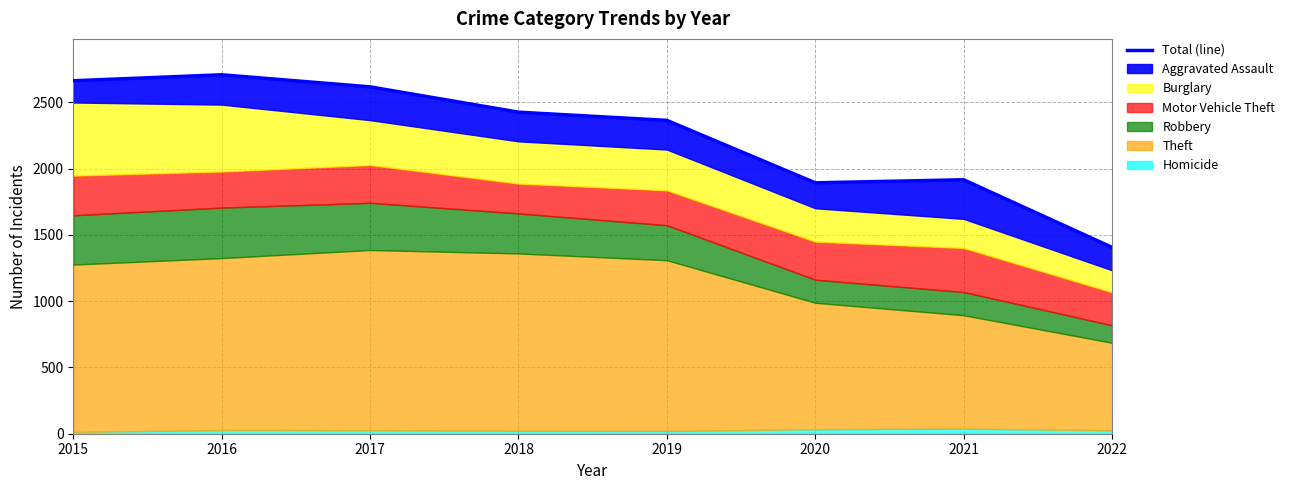

What is the value of the 2nd point from the left?

2708